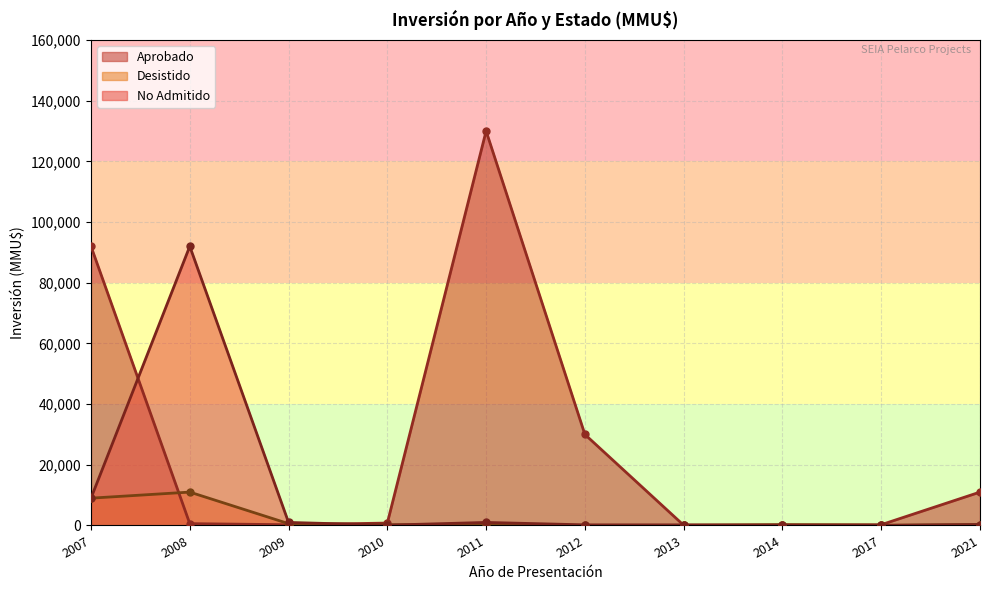

Between 2007 and 2011, which is larger?

2011